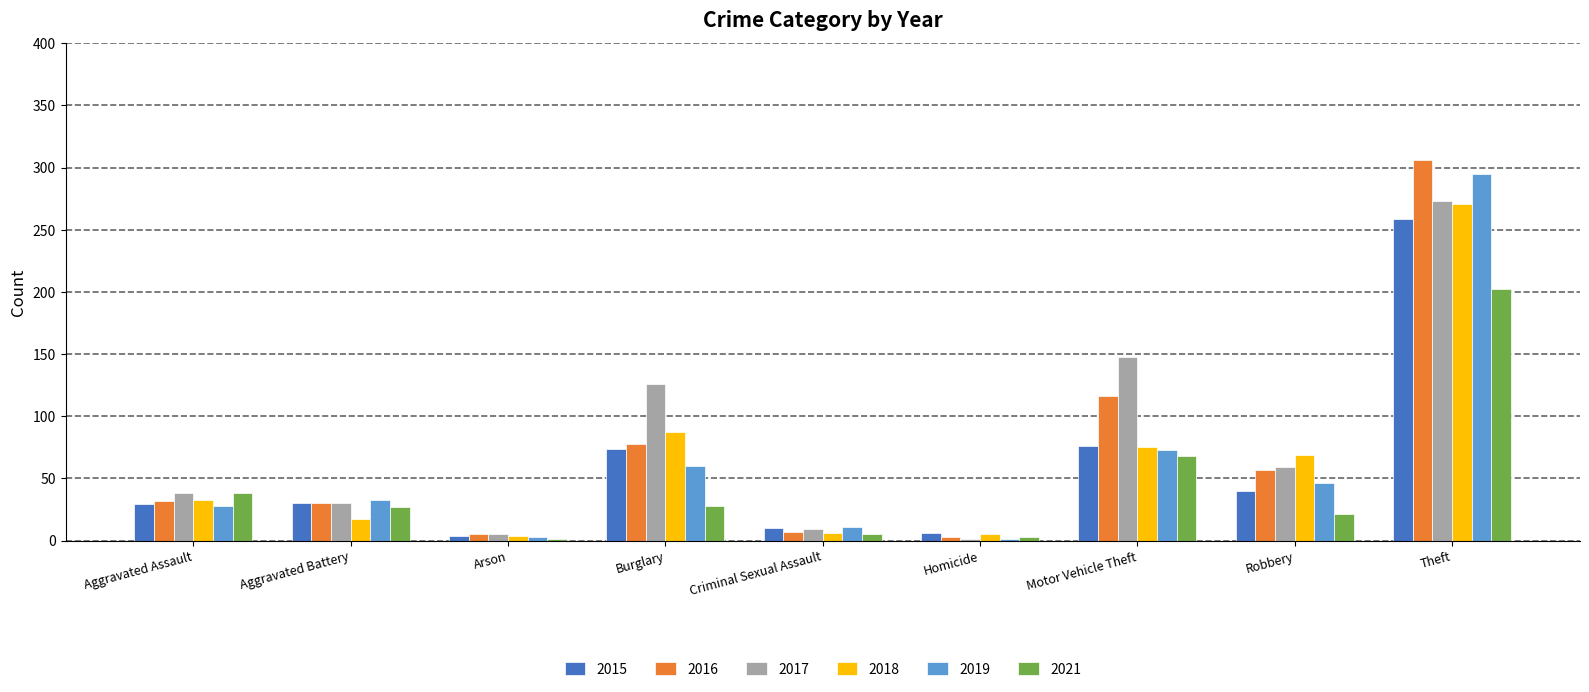

Is it true that 2016 equals 57 at Robbery?

True